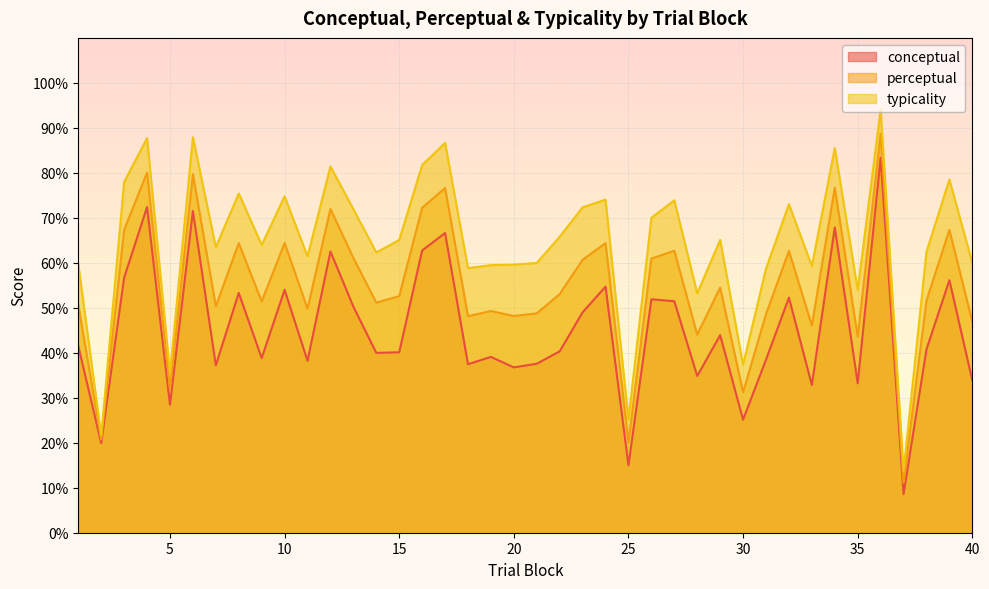

What is the greatest value displayed?

94.0